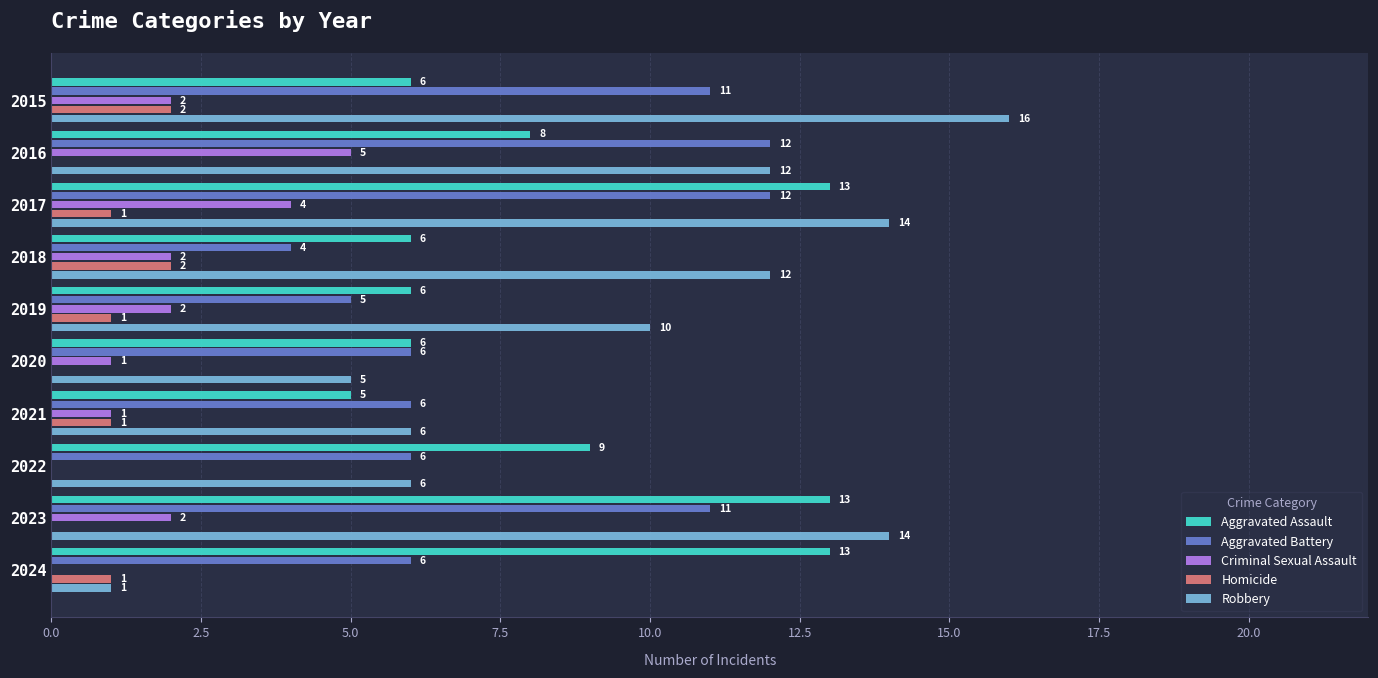

Is it true that Aggravated Assault equals 3 at 2024?

False